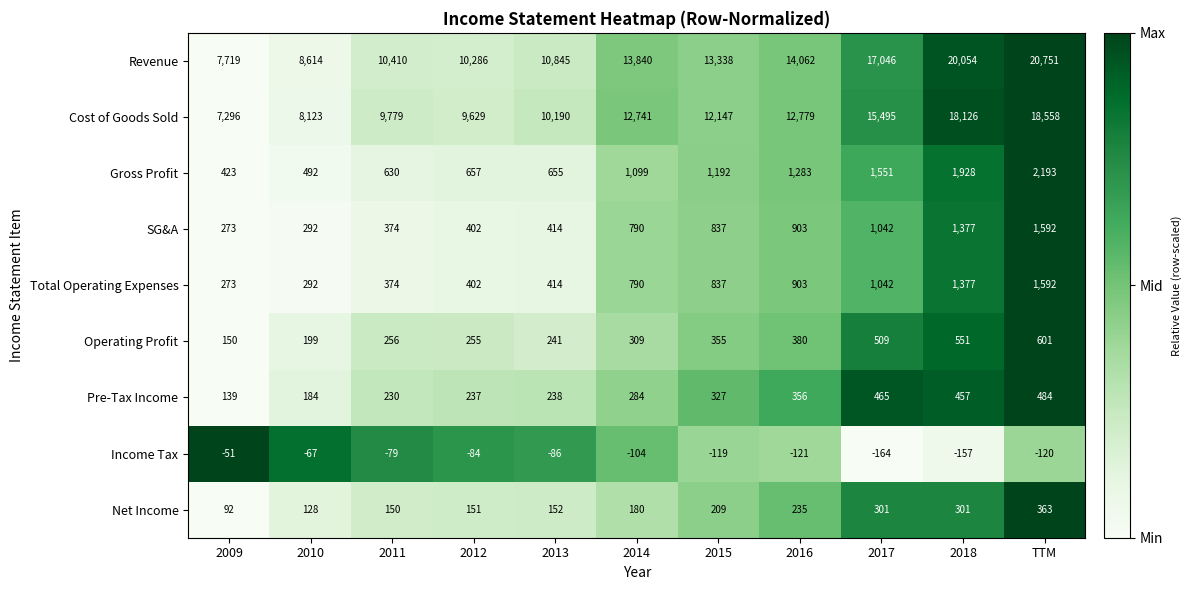

Which category has the lowest value in the SG&A series?

2009